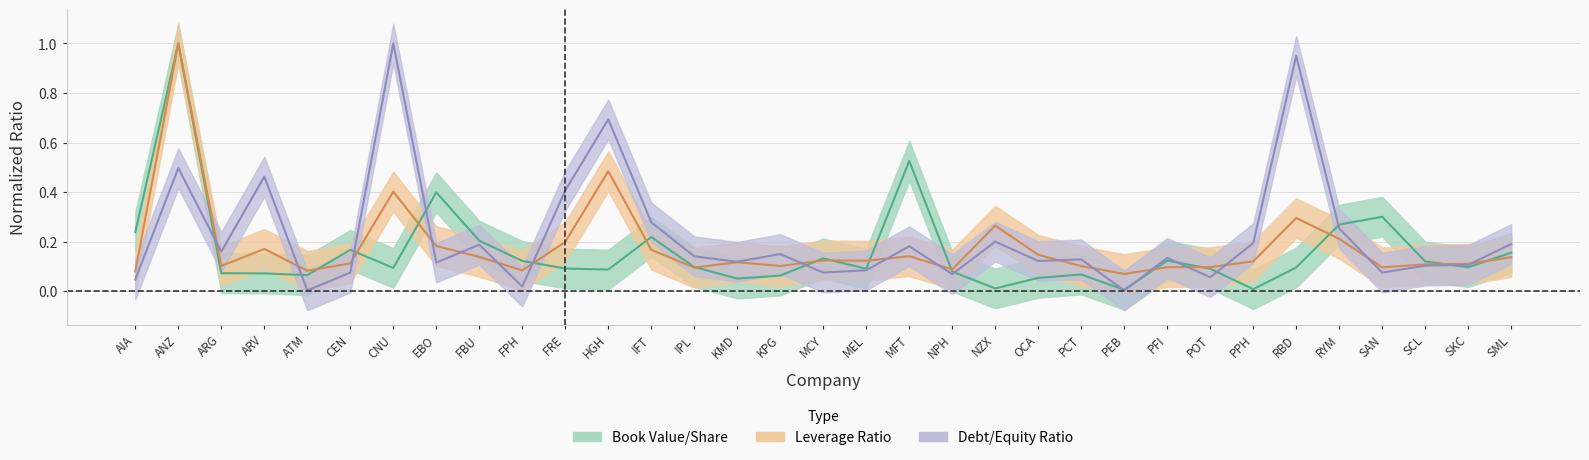

What is the value of the book_value point at the 28th from the left?

0.1